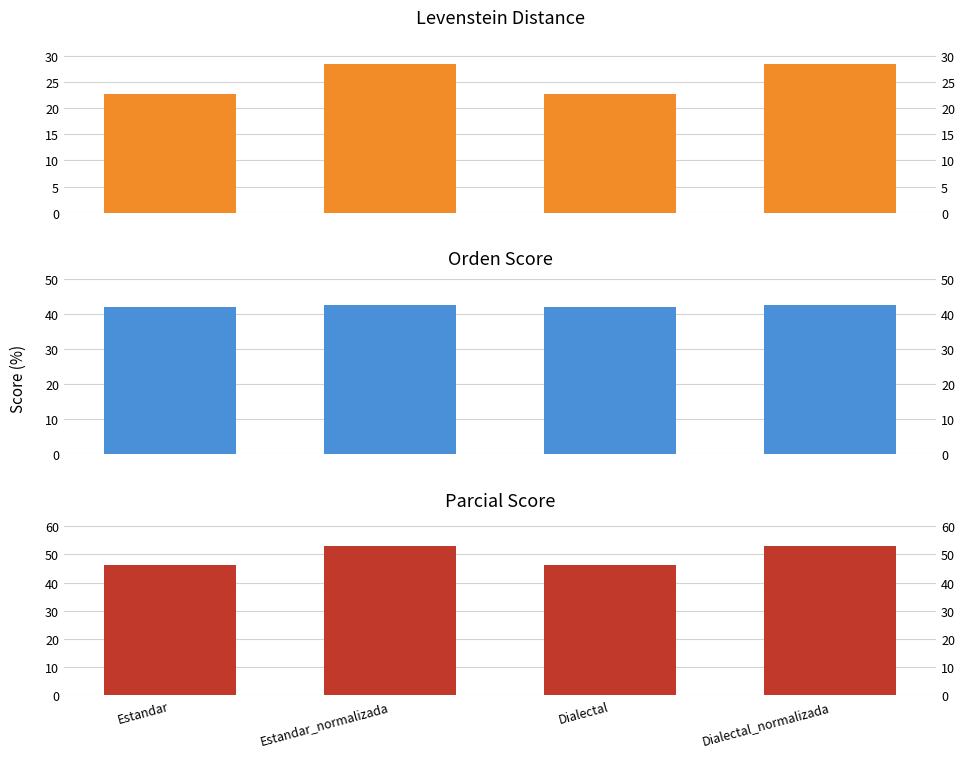

How many distinct data groups are displayed?

3